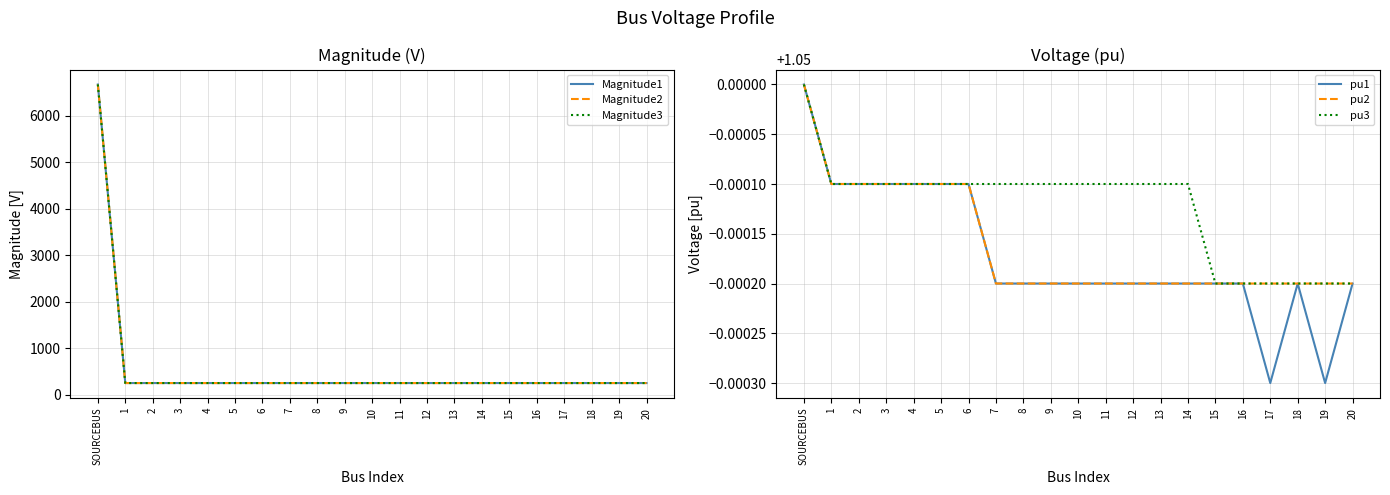

At how many categories does at least one series exceed 6339?

1